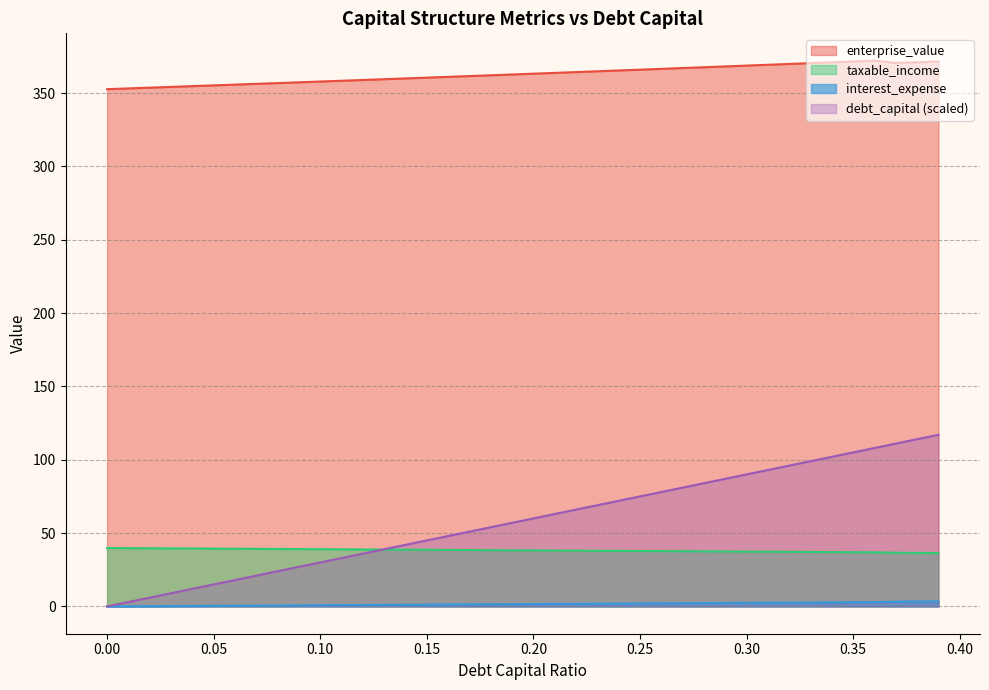

What is the greatest value displayed?

372.1